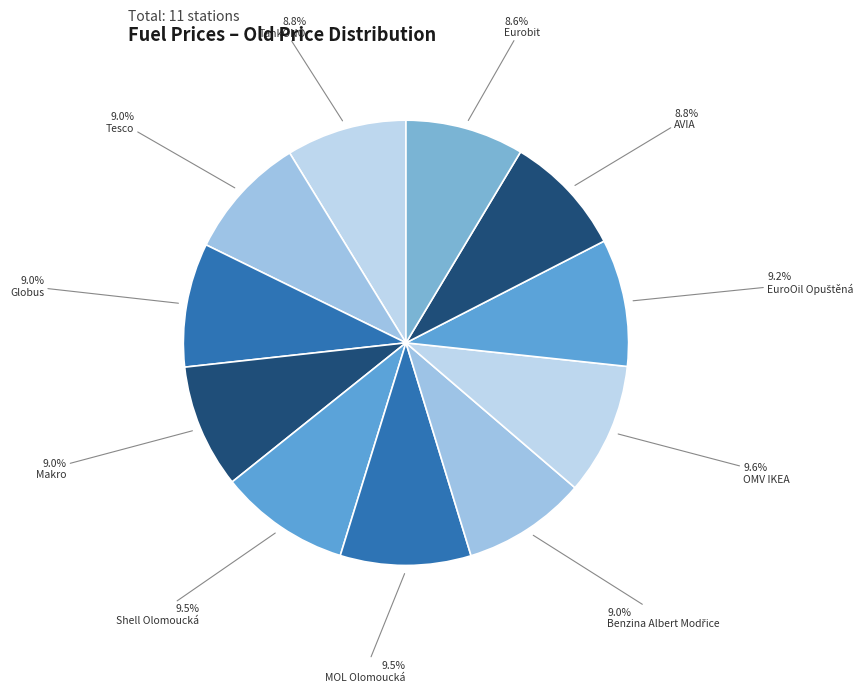

Combined, do AVIA and OMV IKEA account for over 50%?

No